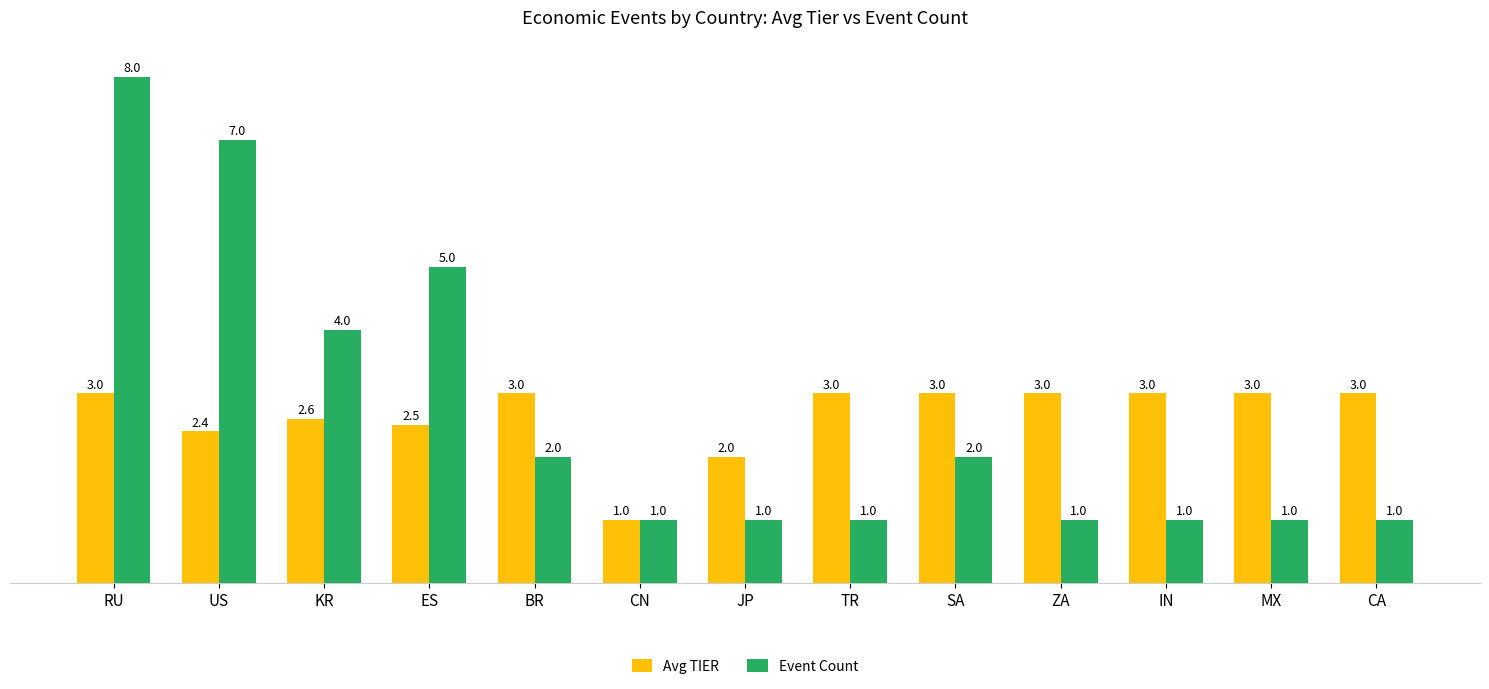

How many values in the Avg TIER series are below 3?

5